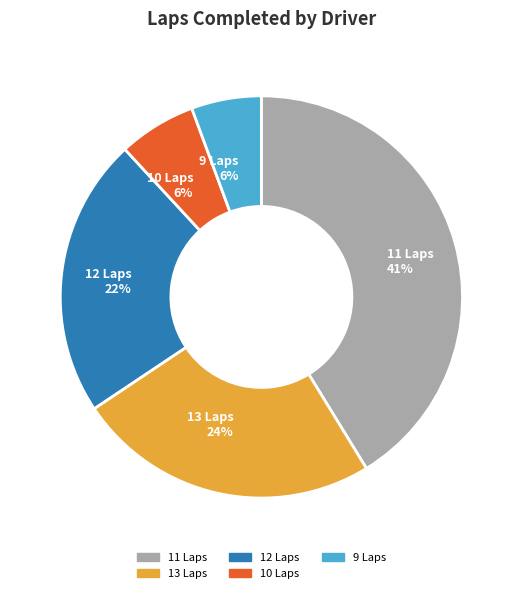

To the nearest percent, what is the average slice percentage?

20%